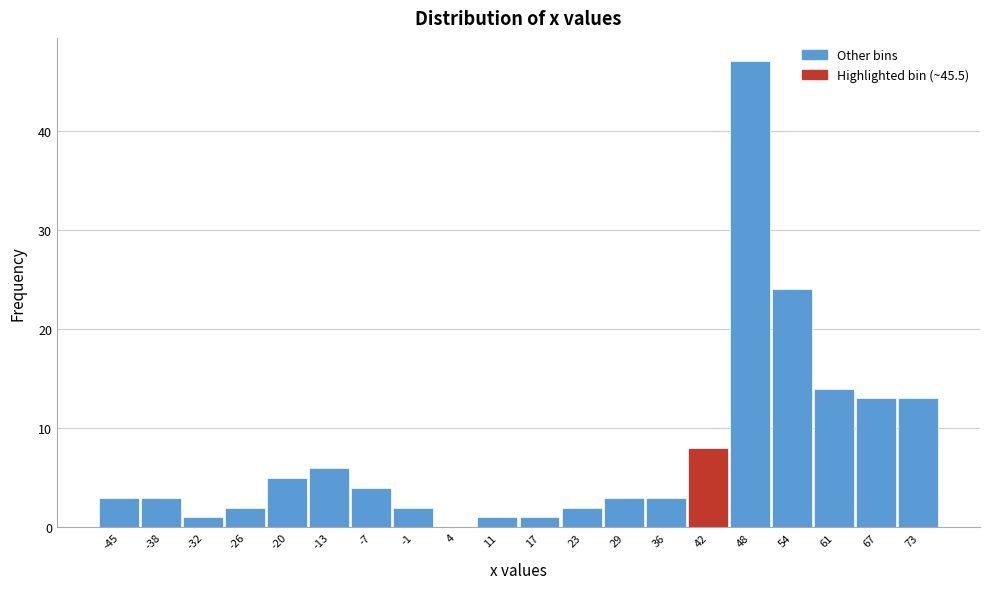

Reading left to right, transcribe all the data shown in this chart.

-45=3	-38=3	-32=1	-26=2	-20=5	-13=6	-7=4	-1=2	4=0	11=1	17=1	23=2	29=3	36=3	42=8	48=47	54=24	61=14	67=13	73=13